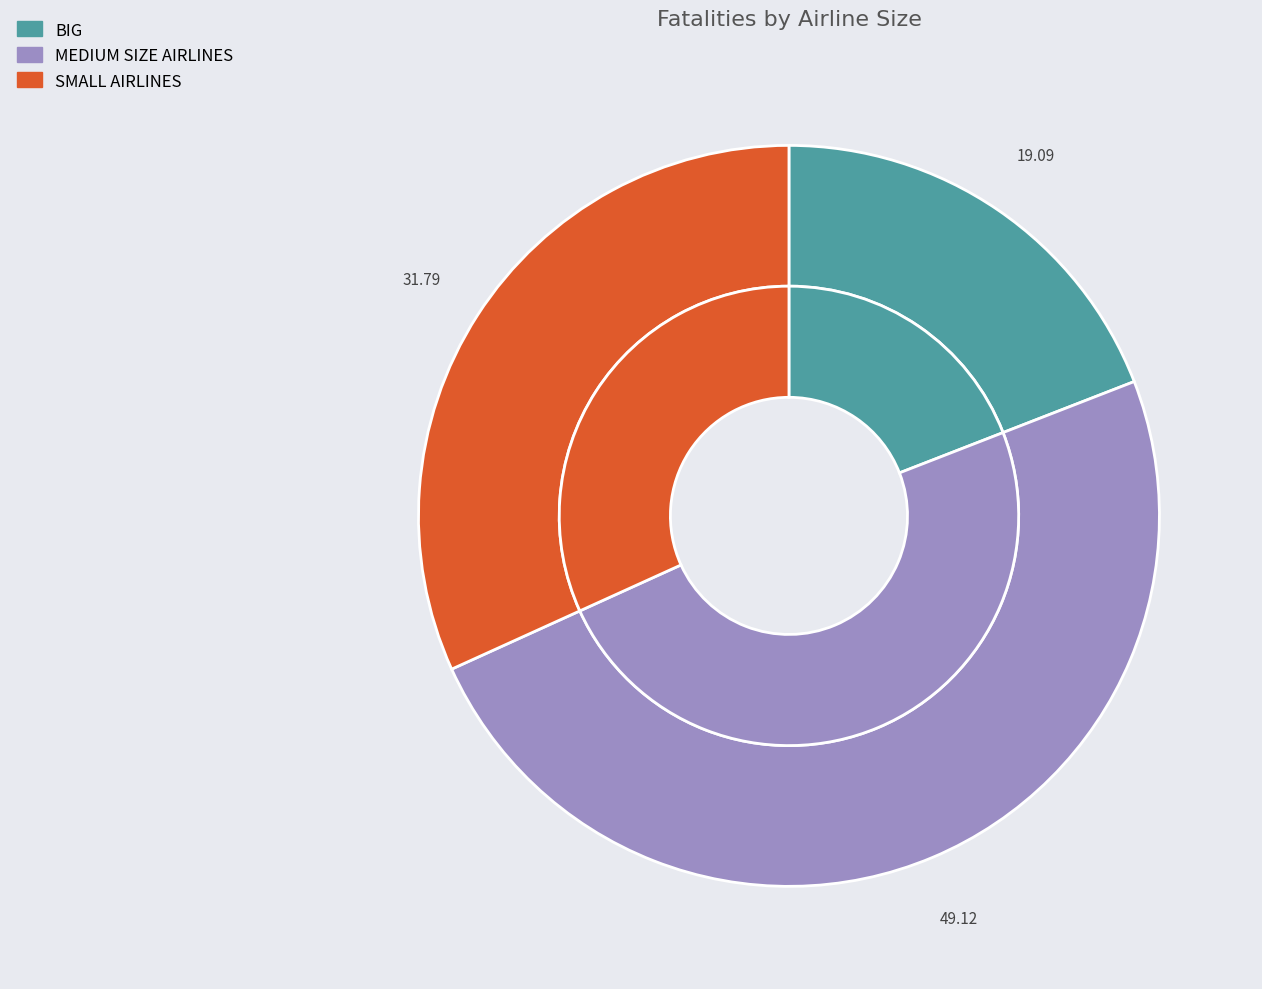

Which slice is the largest?

MEDIUM SIZE AIRLINES